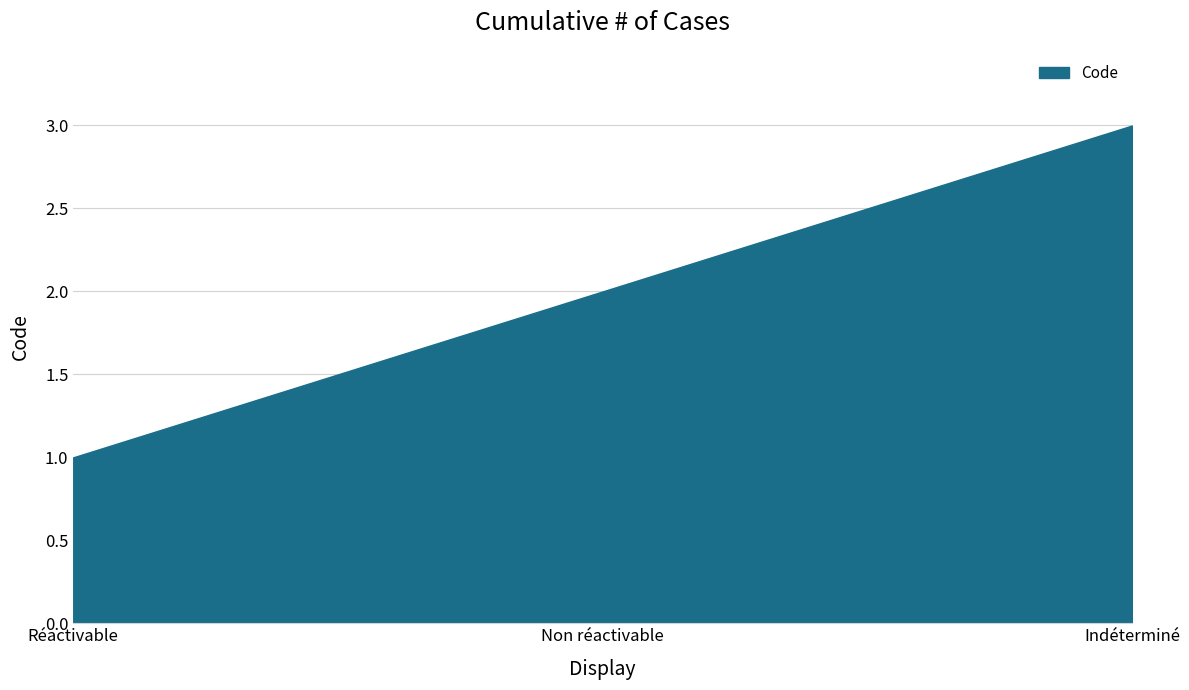

What position from the left is Non réactivable?

2